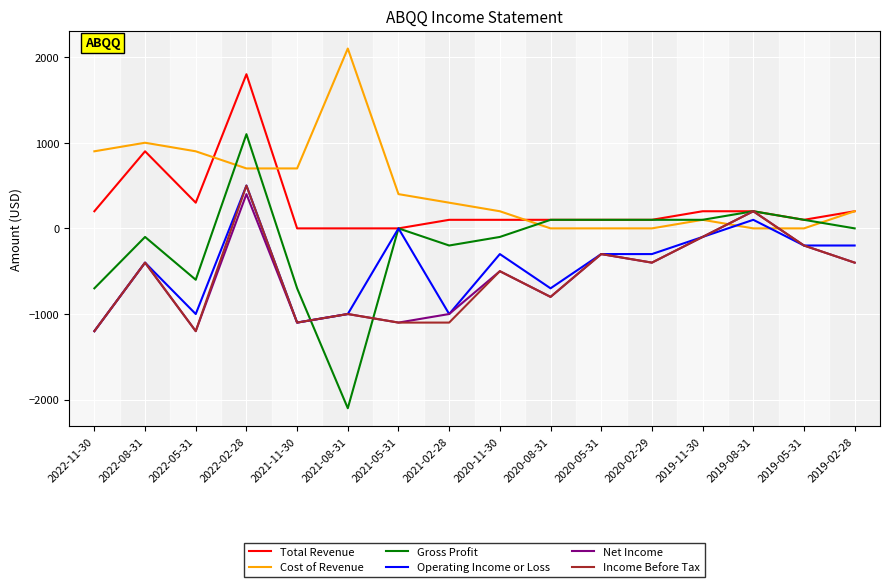

Which series has the widest spread of values?

Gross Profit